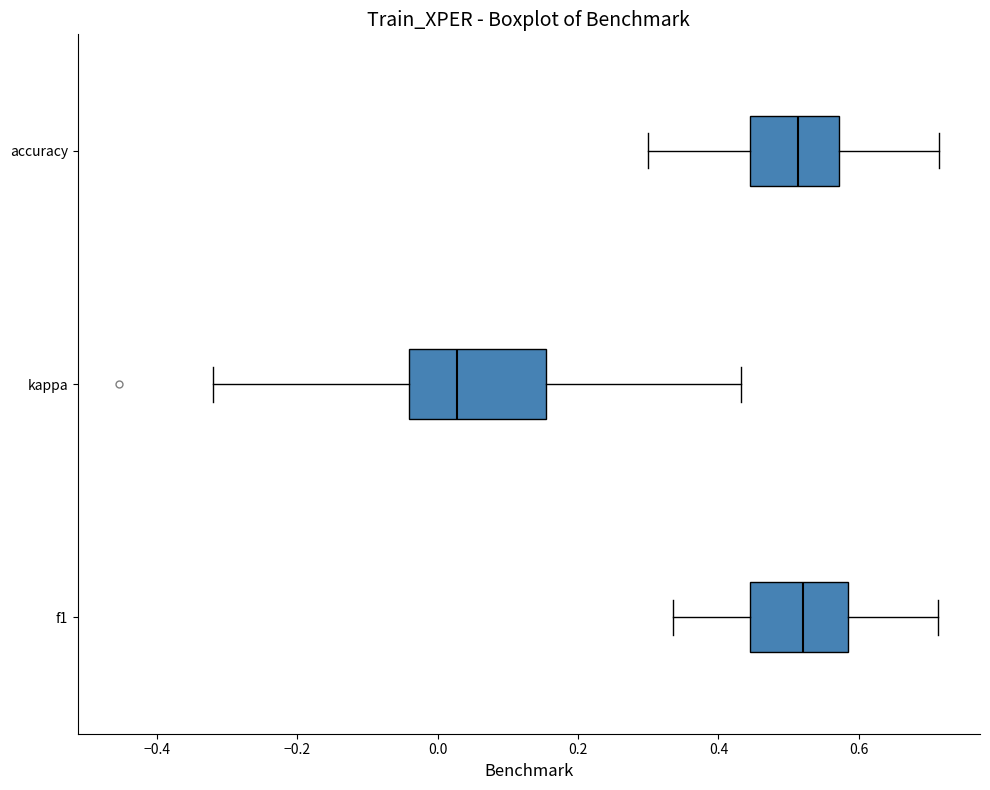

Reading bottom to top, read every box against the x-axis: the position of its median line, the range the box covers, and the ends of its whiskers. The values are not printed on the chart, so give them approximately, as read against the axis.

f1: median 0.52, box 0.44 to 0.58, whiskers 0.34 to 0.72
kappa: median 0.02, box -0.04 to 0.16, whiskers -0.32 to 0.44
accuracy: median 0.52, box 0.44 to 0.58, whiskers 0.30 to 0.72